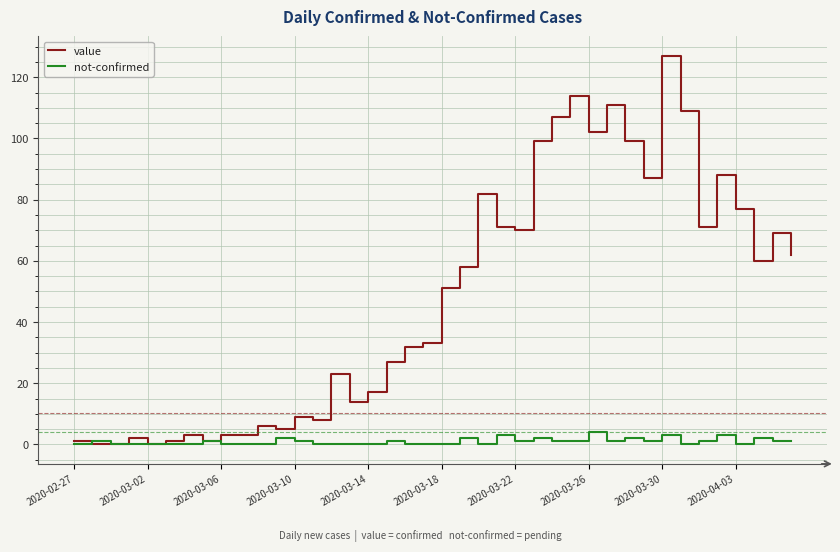

Which series has the largest total across all categories?

value